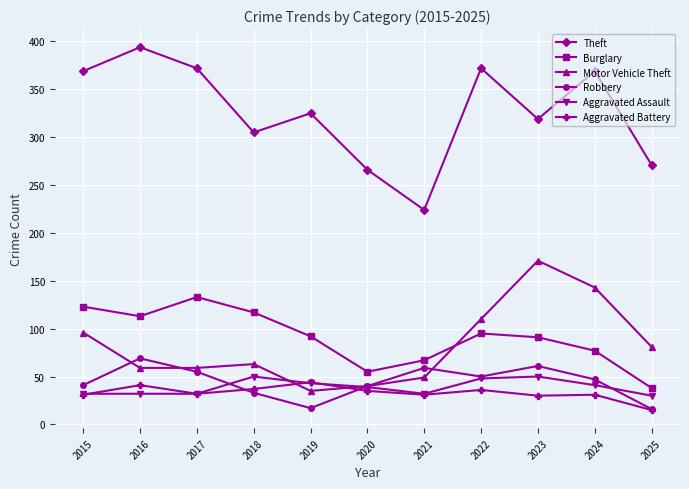

Read the Theft value at 2020.

266